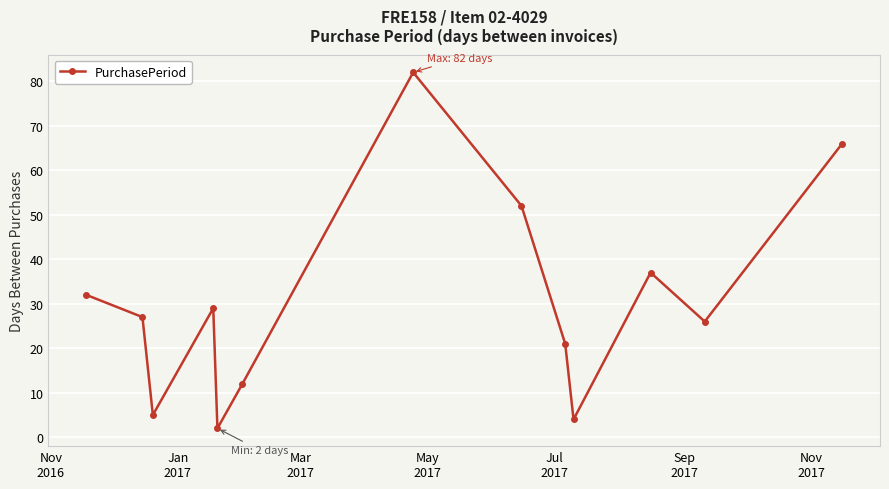

What is the difference between the second highest and minimum values?

64